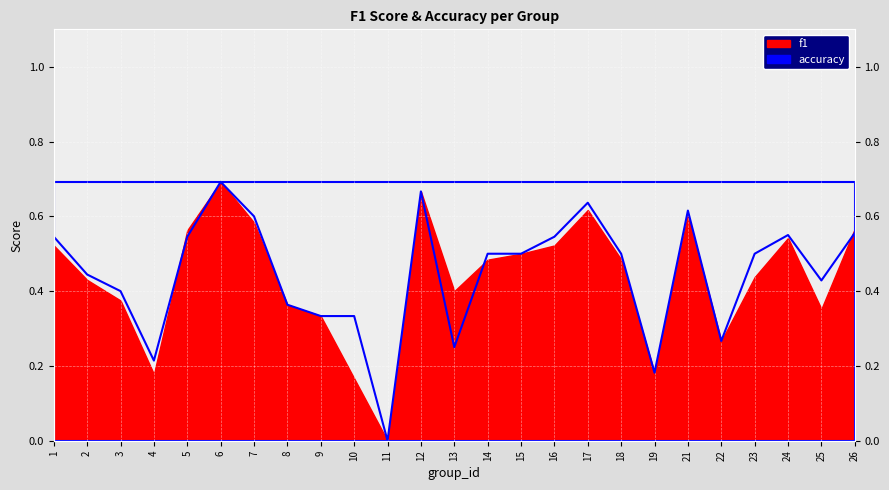

Which category has the lowest value across all series?

11